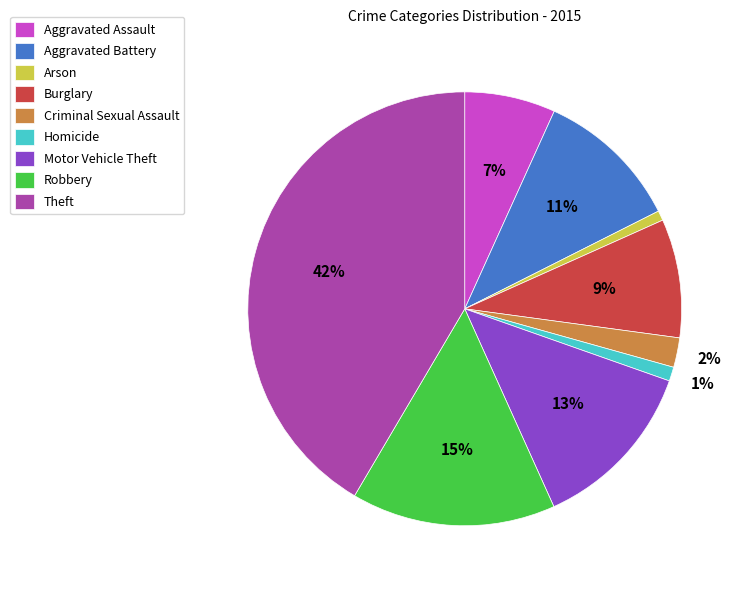

What percentage is the Aggravated Battery slice, to the nearest percent?

11%